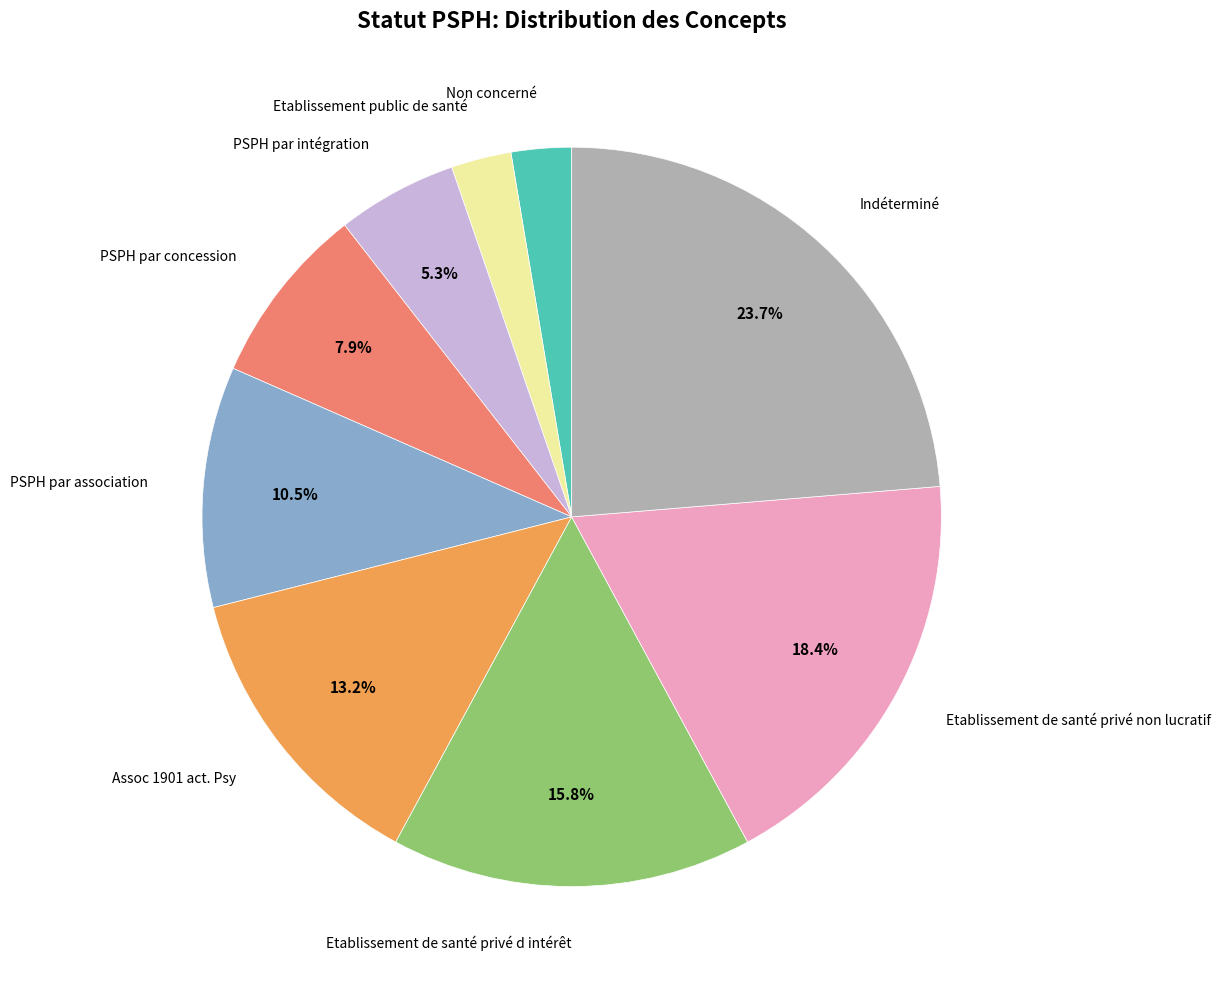

What portion of the pie excludes PSPH par intégration?

94.7%